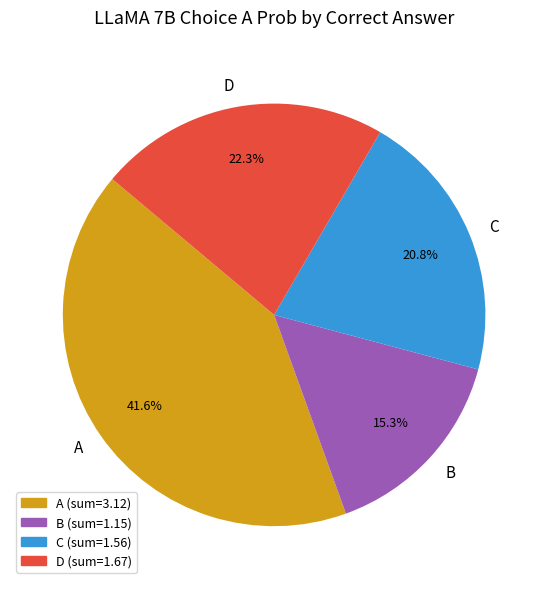

To the nearest percent, what percentage of the pie is C?

21%